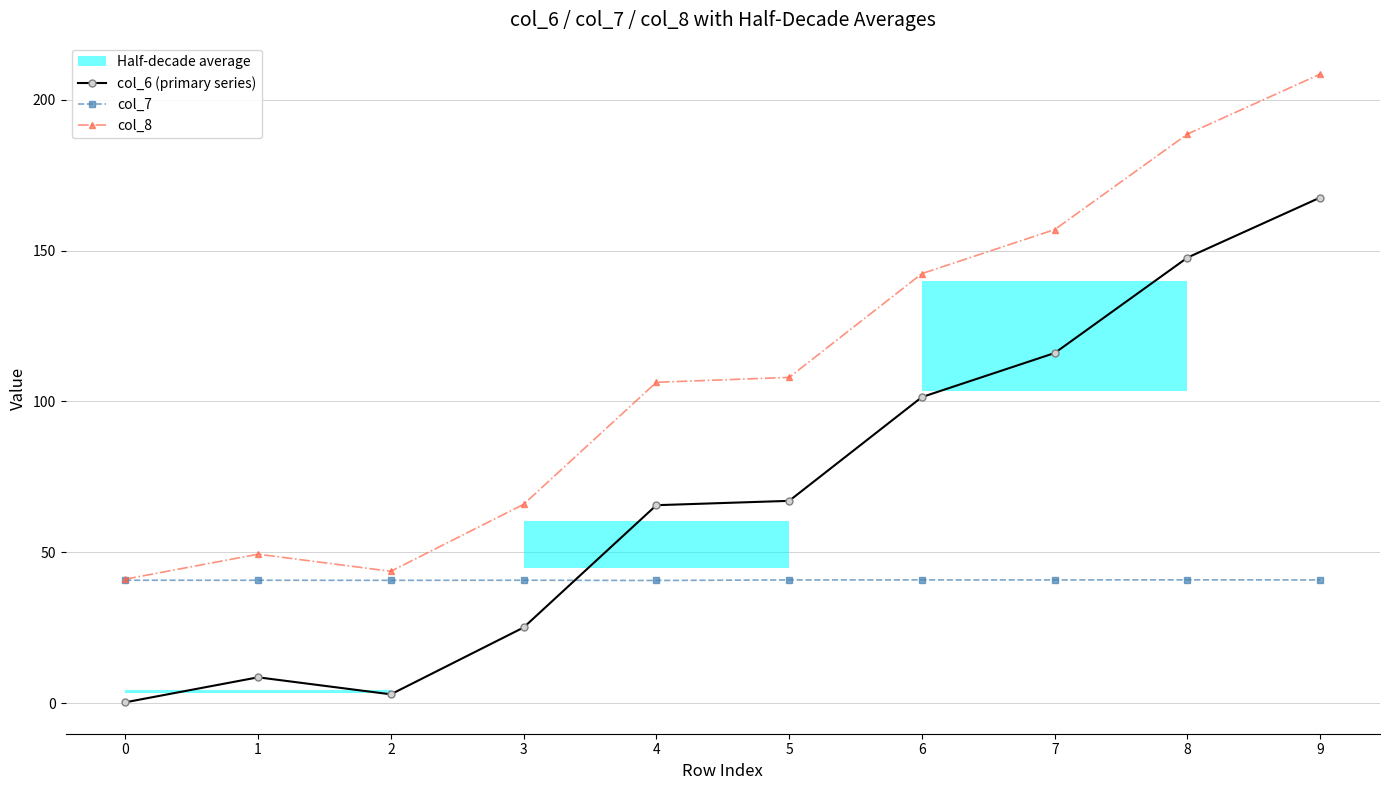

Count the number of categories in the chart.

10